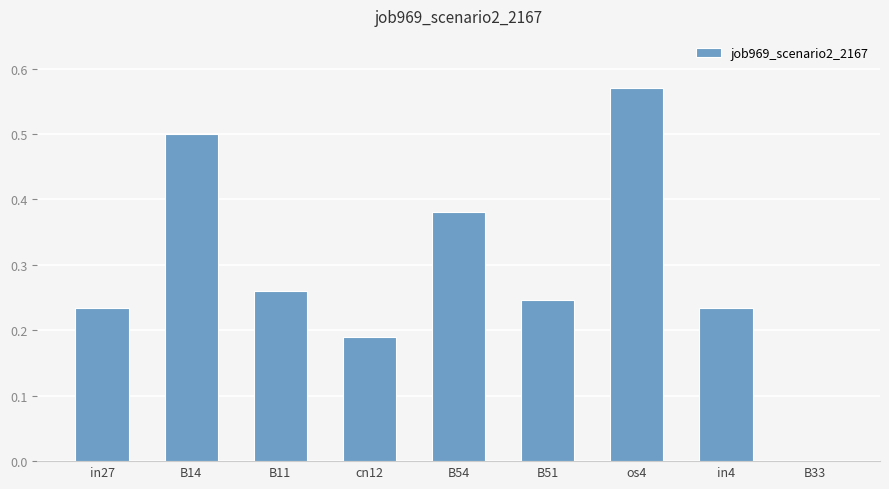

Are the bars horizontal?

No